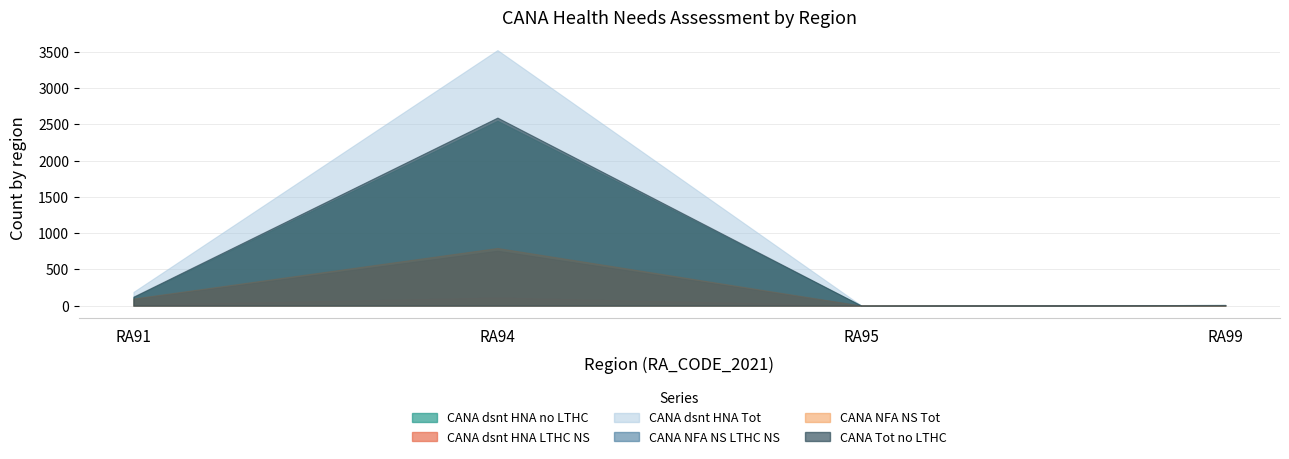

Reading left to right, what are all the values shown in this chart?

CANA_dsnt_HNA_no_LTHC: RA91=114	RA94=2549	RA95=0	RA99=9
CANA_dsnt_HNA_LTHC_NS: RA91=10	RA94=114	RA95=0	RA99=4
CANA_dsnt_HNA_Tot: RA91=189	RA94=3524	RA95=0	RA99=9
CANA_NFA_NS_LTHC_NS: RA91=93	RA94=757	RA95=0	RA99=3
CANA_NFA_NS_Tot: RA91=98	RA94=795	RA95=0	RA99=3
CANA_Tot_no_LTHC: RA91=124	RA94=2593	RA95=0	RA99=9